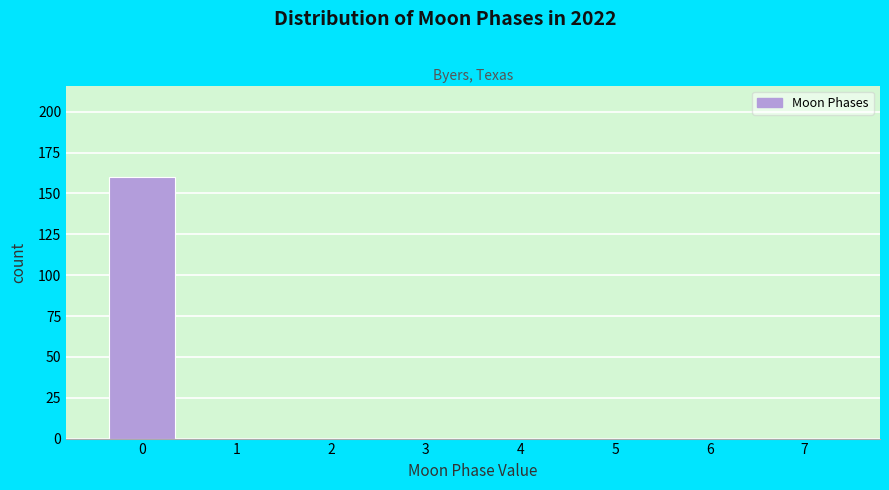

What is the height of the bar covering -0.5 to 0.5 on the x-axis? The values are not printed on the chart, so give them approximately, as read against the axis.

160